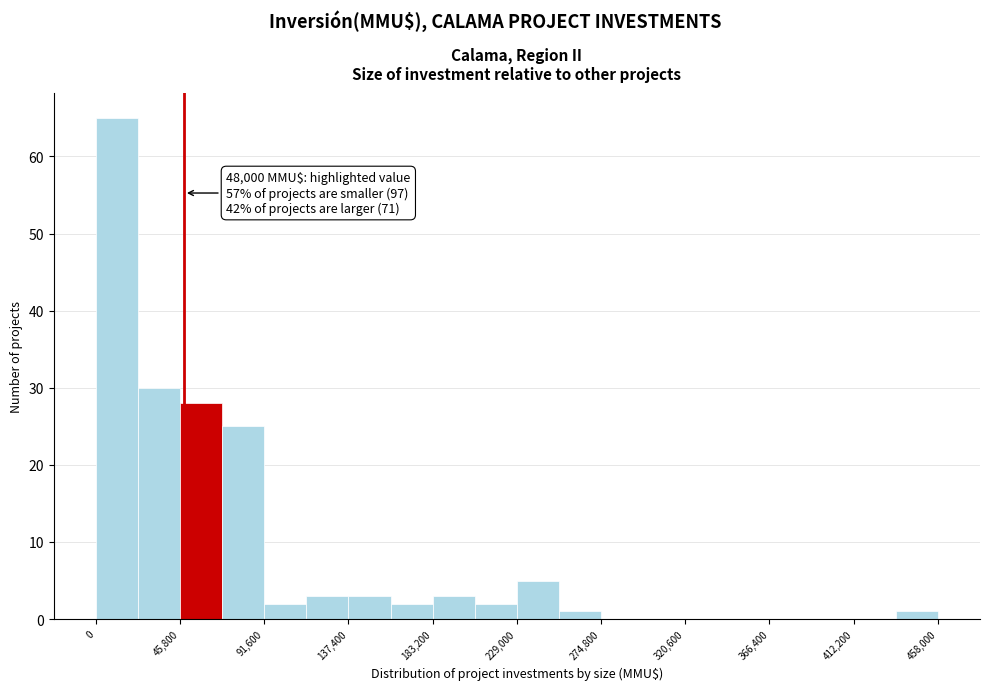

Which range on the x-axis has the tallest bar?

0 to 25000